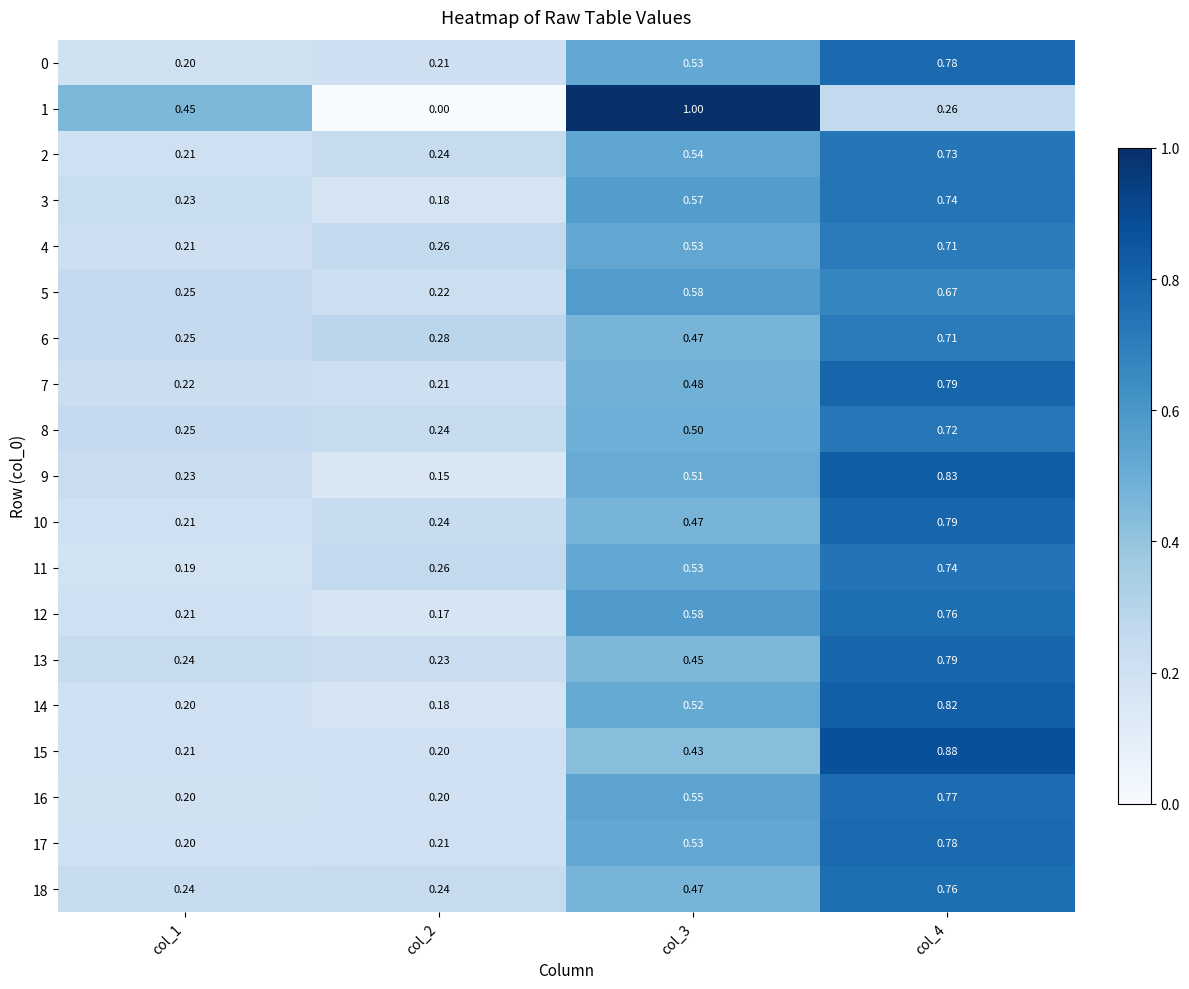

Reading left to right, list all the values displayed in this chart.

0: col_1=0.2	col_2=0.2	col_3=0.5	col_4=0.8
1: col_1=0.5	col_2=0.0	col_3=1.0	col_4=0.3
2: col_1=0.2	col_2=0.2	col_3=0.5	col_4=0.7
3: col_1=0.2	col_2=0.2	col_3=0.6	col_4=0.7
4: col_1=0.2	col_2=0.3	col_3=0.5	col_4=0.7
5: col_1=0.2	col_2=0.2	col_3=0.6	col_4=0.7
6: col_1=0.2	col_2=0.3	col_3=0.5	col_4=0.7
7: col_1=0.2	col_2=0.2	col_3=0.5	col_4=0.8
8: col_1=0.2	col_2=0.2	col_3=0.5	col_4=0.7
9: col_1=0.2	col_2=0.1	col_3=0.5	col_4=0.8
10: col_1=0.2	col_2=0.2	col_3=0.5	col_4=0.8
11: col_1=0.2	col_2=0.3	col_3=0.5	col_4=0.7
12: col_1=0.2	col_2=0.2	col_3=0.6	col_4=0.8
13: col_1=0.2	col_2=0.2	col_3=0.5	col_4=0.8
14: col_1=0.2	col_2=0.2	col_3=0.5	col_4=0.8
15: col_1=0.2	col_2=0.2	col_3=0.4	col_4=0.9
16: col_1=0.2	col_2=0.2	col_3=0.6	col_4=0.8
17: col_1=0.2	col_2=0.2	col_3=0.5	col_4=0.8
18: col_1=0.2	col_2=0.2	col_3=0.5	col_4=0.8